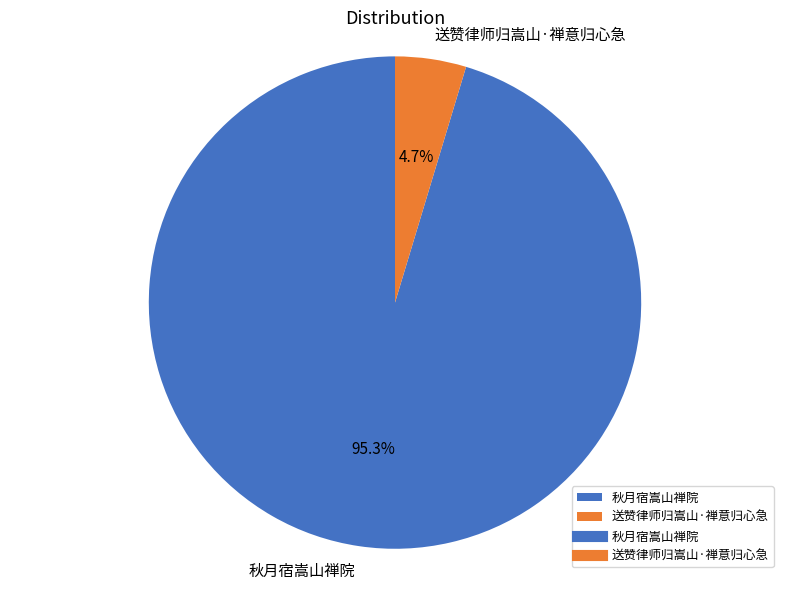

Is it true that 秋月宿嵩山禅院 is 90% of the pie?

False